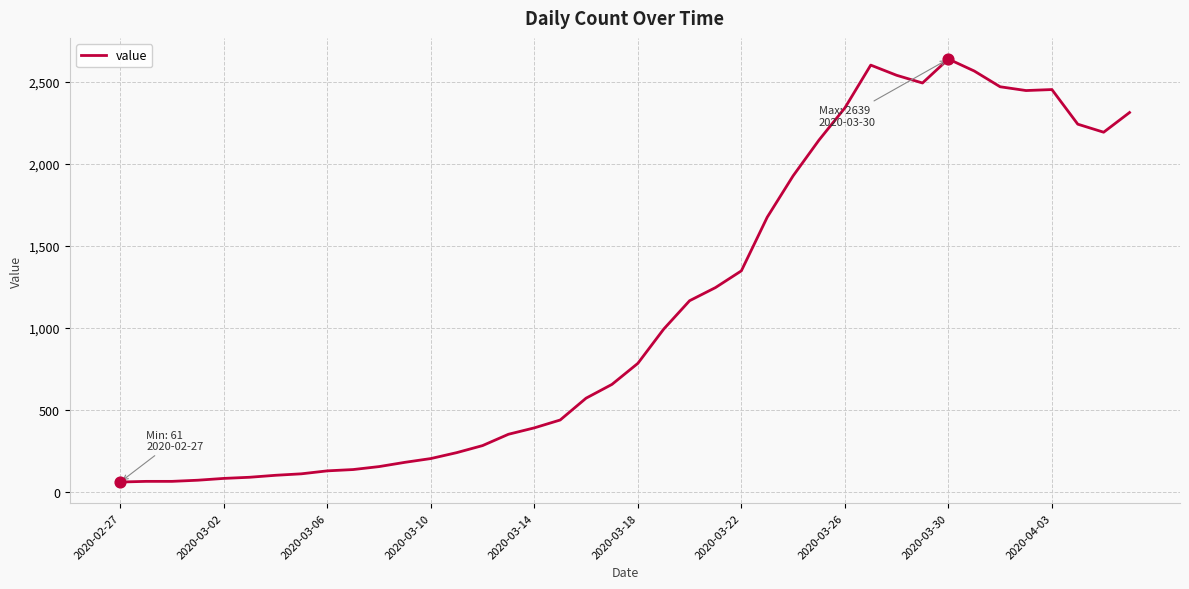

What is the difference between the maximum and minimum values?

2578